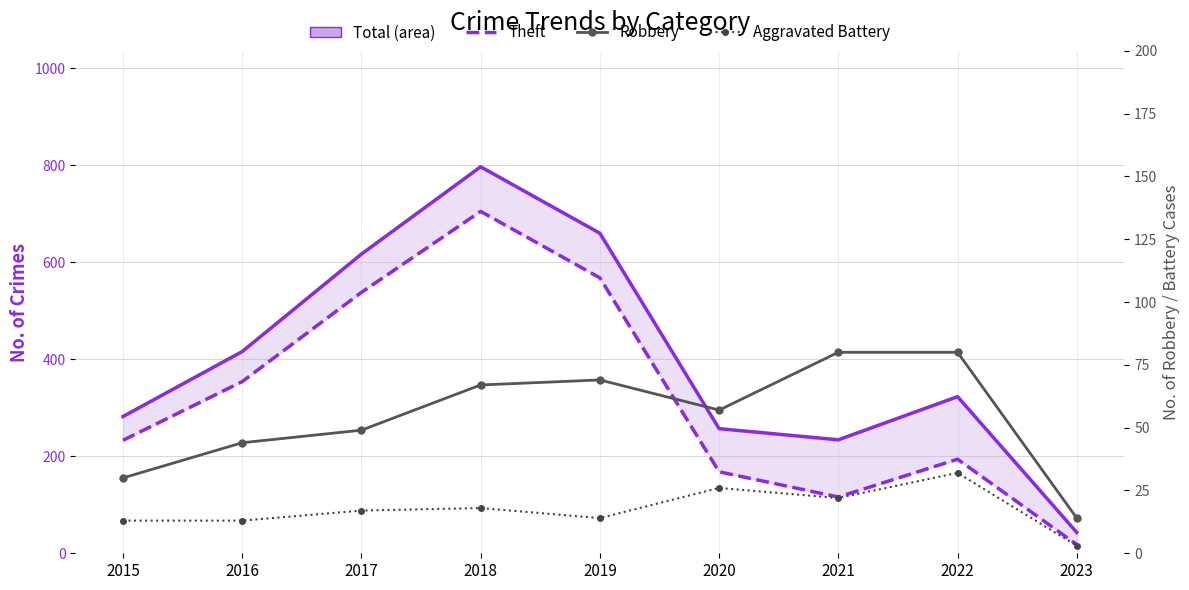

Where is Robbery nearest to the value 47?

2017